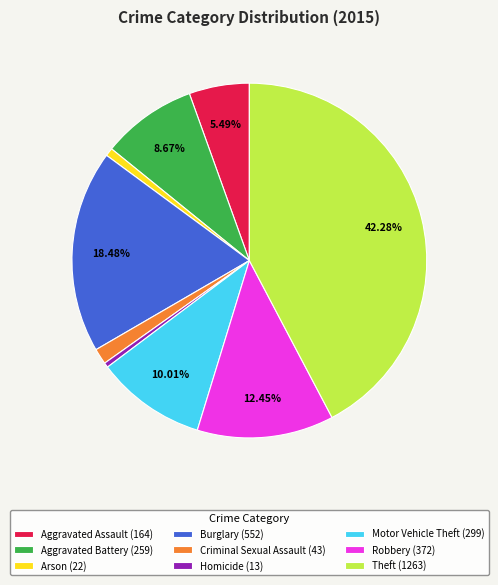

True or false: Criminal Sexual Assault accounts for 1% of the total.

True